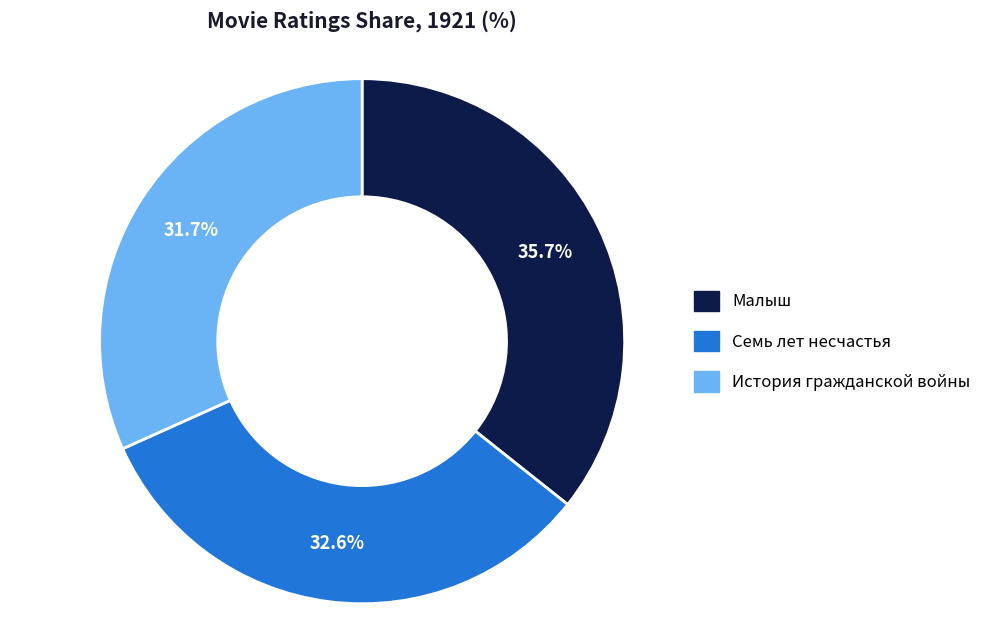

Which category has the biggest portion of the pie?

Малыш